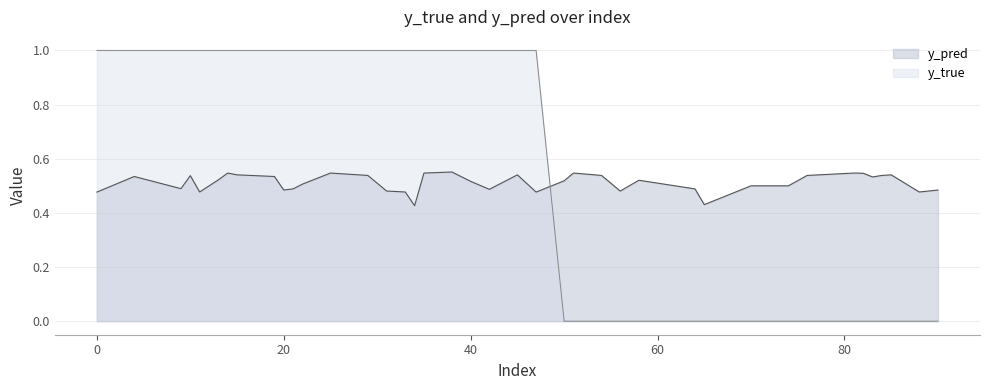

Reading left to right, list all the values displayed in this chart.

y_true: 1.0	1.0	1.0	1.0	1.0	1.0	1.0	1.0	1.0	1.0	1.0	1.0	1.0	1.0	1.0	1.0	1.0	1.0	1.0	1.0	1.0	1.0	1.0	0.0	0.0	0.0	0.0	0.0	0.0	0.0	0.0	0.0	0.0	0.0	0.0	0.0	0.0	0.0	0.0	0.0
y_pred: 0.5	0.5	0.5	0.5	0.5	0.5	0.5	0.5	0.5	0.5	0.5	0.5	0.5	0.5	0.5	0.5	0.4	0.5	0.6	0.5	0.5	0.5	0.5	0.5	0.5	0.5	0.5	0.5	0.5	0.4	0.5	0.5	0.5	0.5	0.5	0.5	0.5	0.5	0.5	0.5